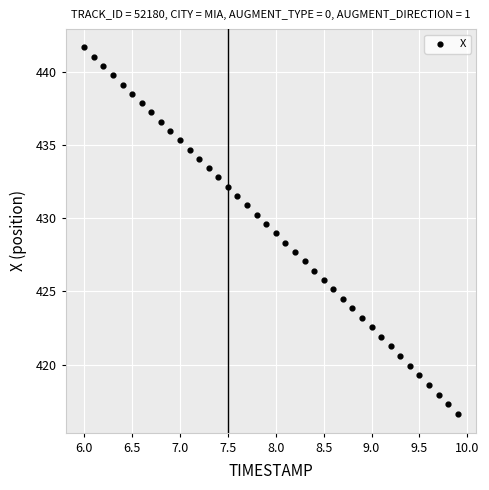

What is the range of Y values (max minus min)?

25.0